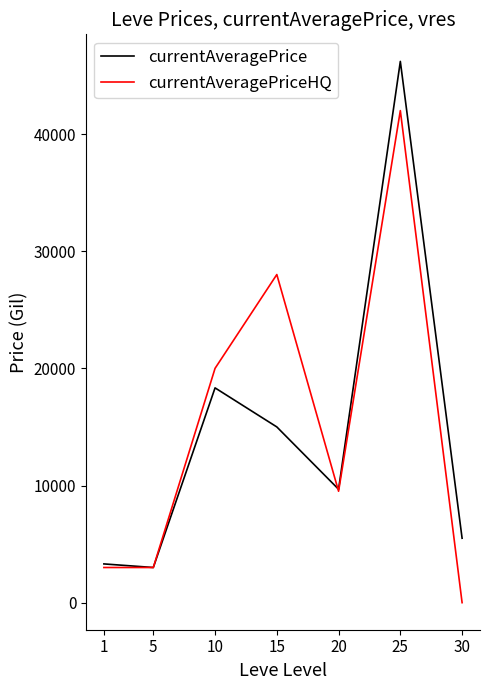

The value of currentAveragePrice at 30 is 5500.0. True or false?

True